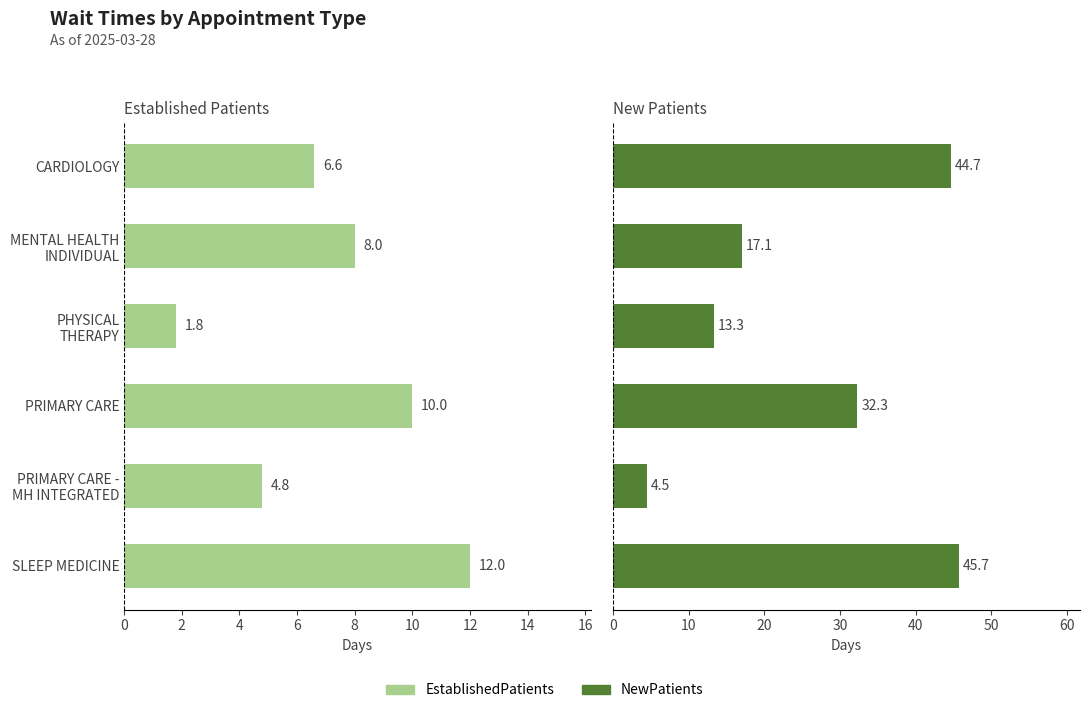

What is the maximum value for NewPatients?

45.7